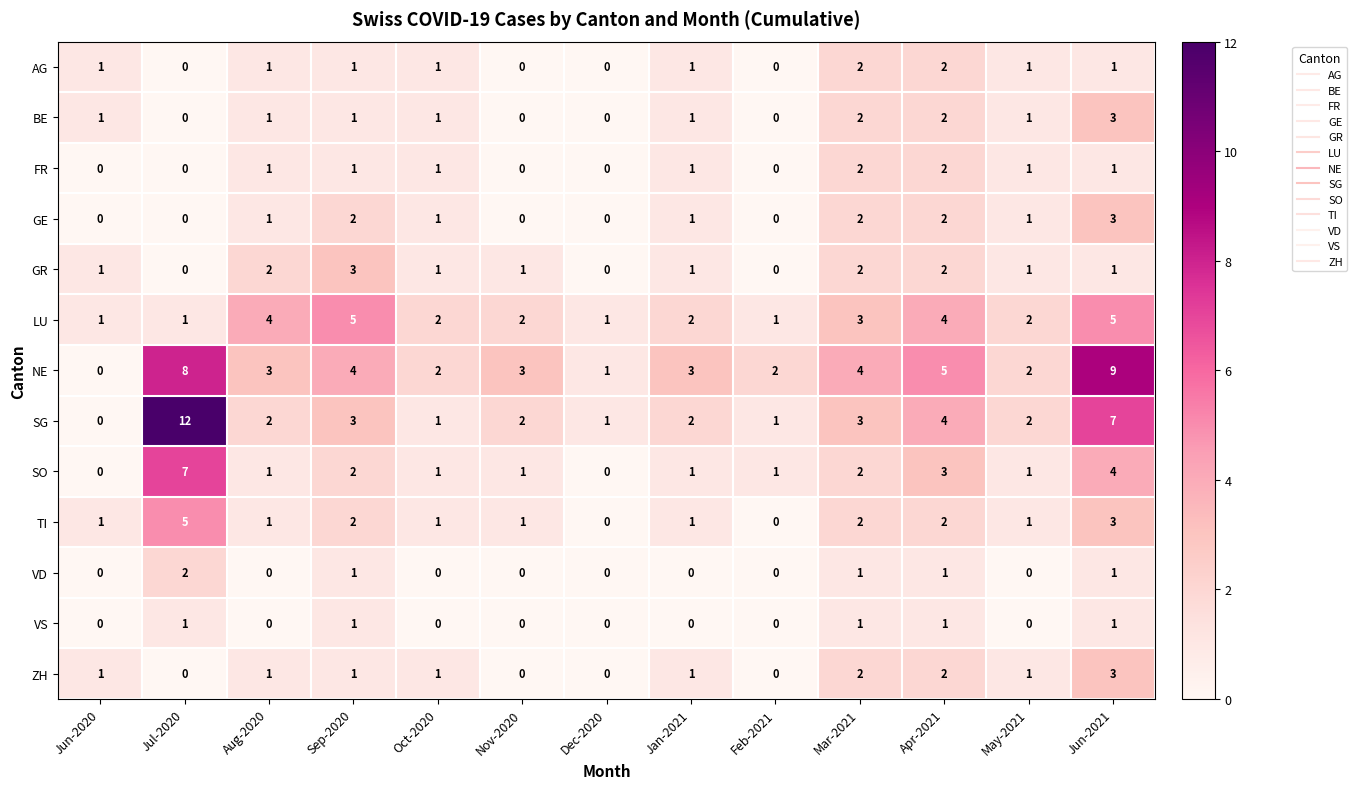

What is the total value across all series at Mar-2021?

28